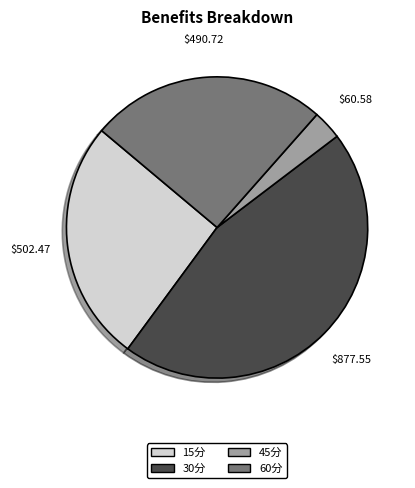

Rank the categories by value from highest to lowest.

30分, 15分, 60分, 45分